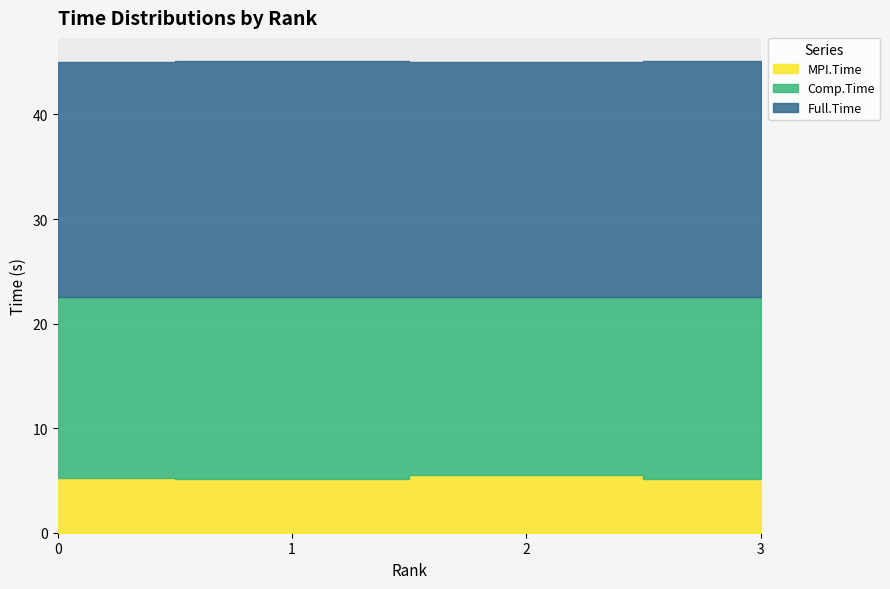

Reading left to right, extract all data points from this chart.

MPI.Time: 0=5.2	1=5.1	2=5.5	3=5.1
Comp.Time: 0=17.3	1=17.4	2=17.0	3=17.4
Full.Time: 0=22.5	1=22.5	2=22.5	3=22.5